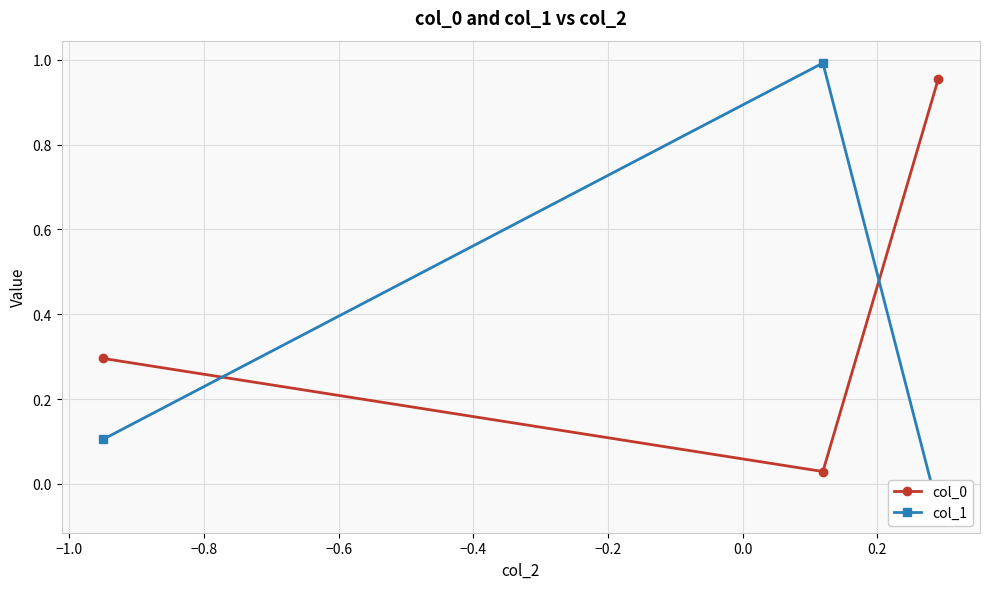

What is the value of the col_0 point at the 1st from the left?

0.3